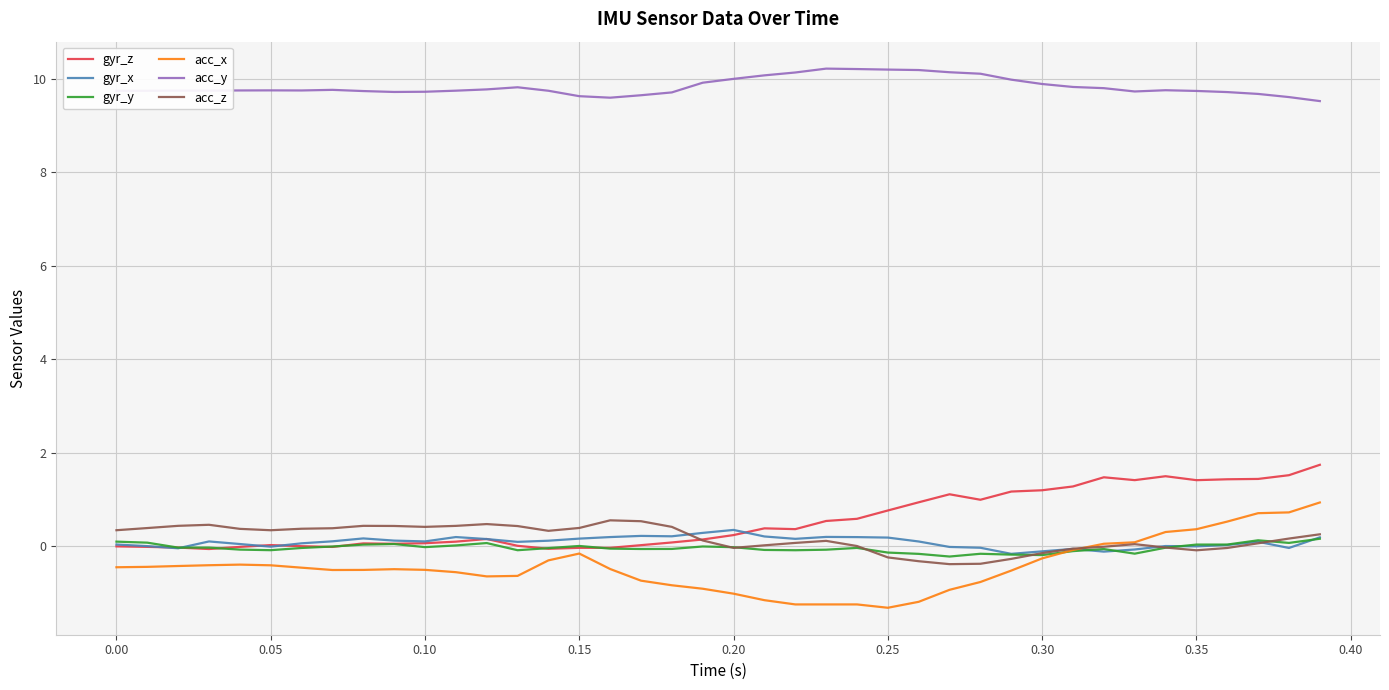

What is the smallest value displayed?

-1.3